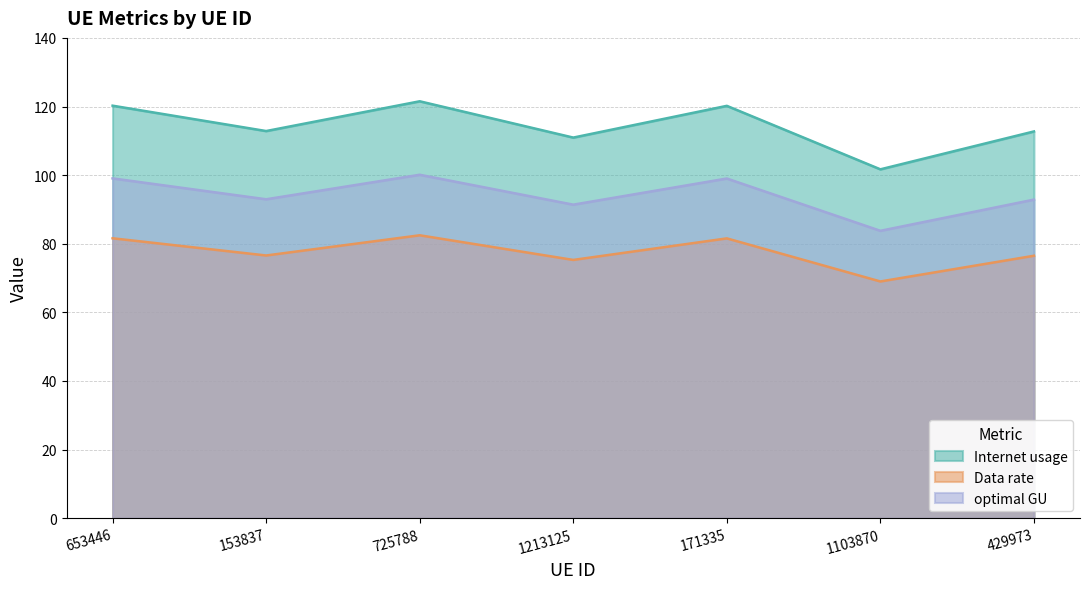

What is the sum of the optimal GU values at 1103870 and 725788?

183.9